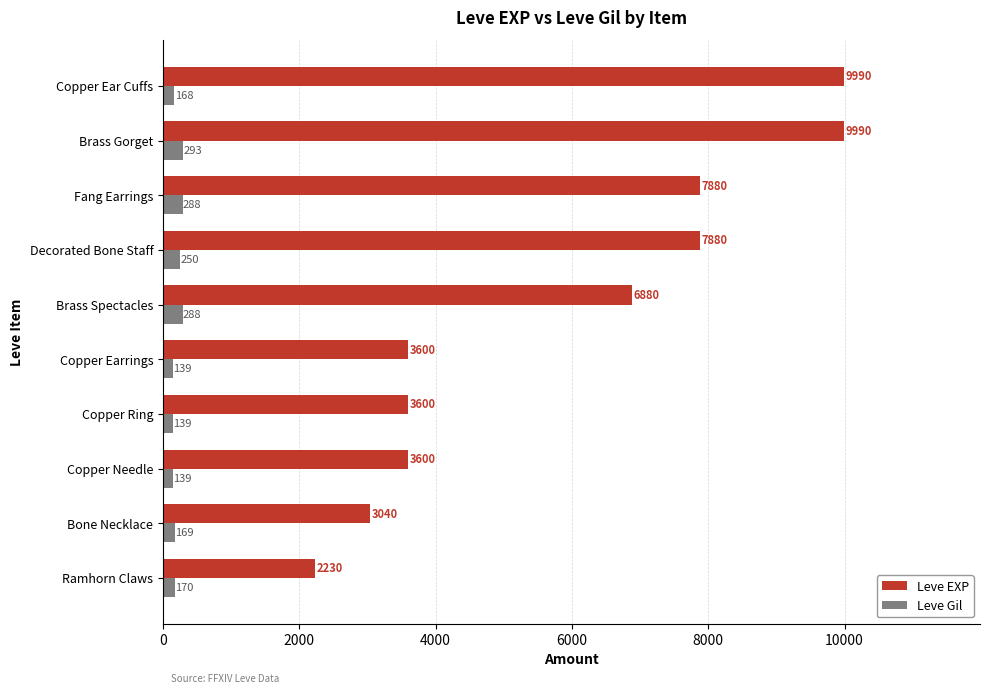

Is the value of Leve Gil at Brass Gorget greater than the value of Leve EXP at Brass Gorget?

No